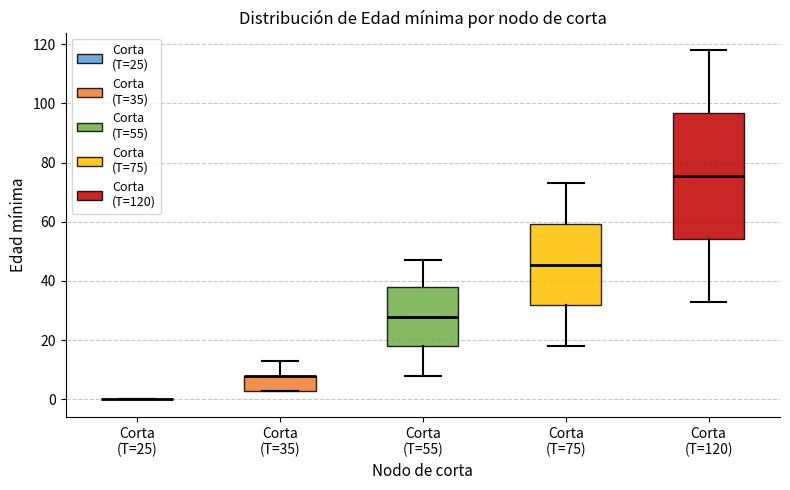

Reading left to right, read every box against the y-axis: the position of its median line, the range the box covers, and the ends of its whiskers. The values are not printed on the chart, so give them approximately, as read against the axis.

Corta (T=25): box collapsed to a line at 0, whiskers 0 to 0
Corta (T=35): median 8 (drawn on the box's upper edge), box 4 to 8, whiskers 4 to 14
Corta (T=55): median 28, box 18 to 38, whiskers 8 to 48
Corta (T=75): median 46, box 32 to 60, whiskers 18 to 74
Corta (T=120): median 76, box 54 to 96, whiskers 34 to 118